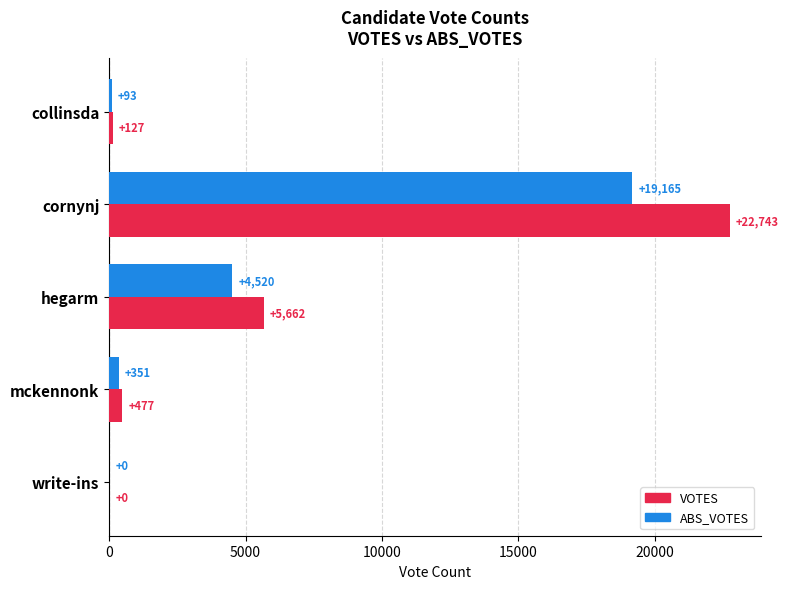

What are all the series names shown in the legend?

VOTES, ABS_VOTES